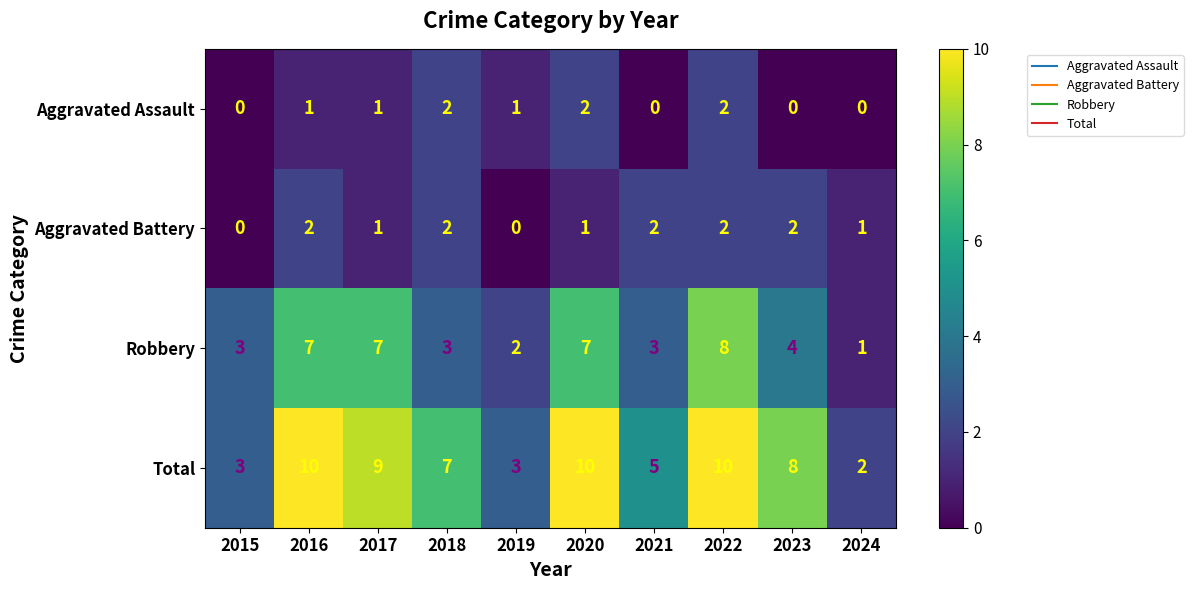

How many values in the Aggravated Assault series are below 1?

4